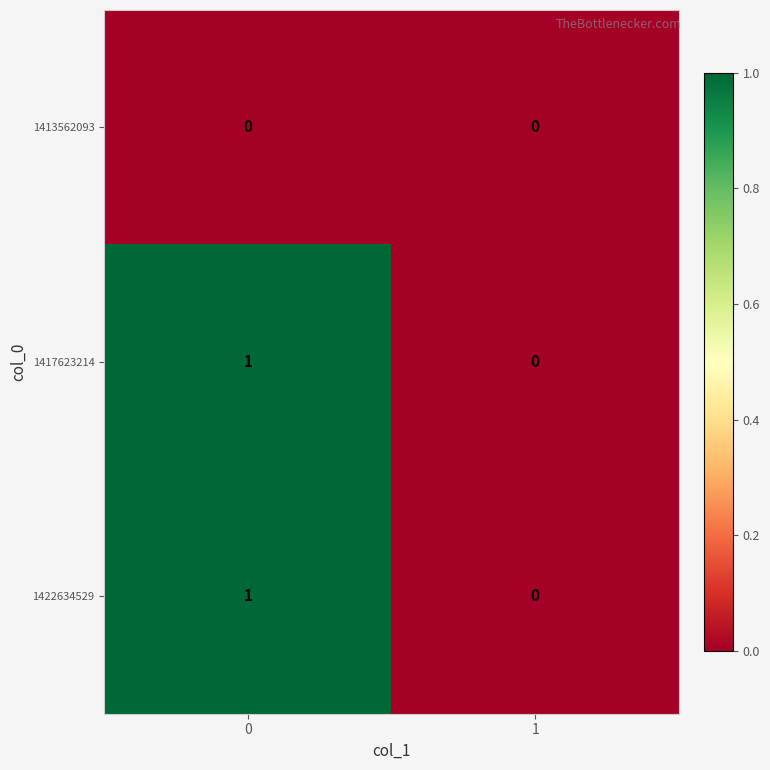

How many data points does each series have?

2